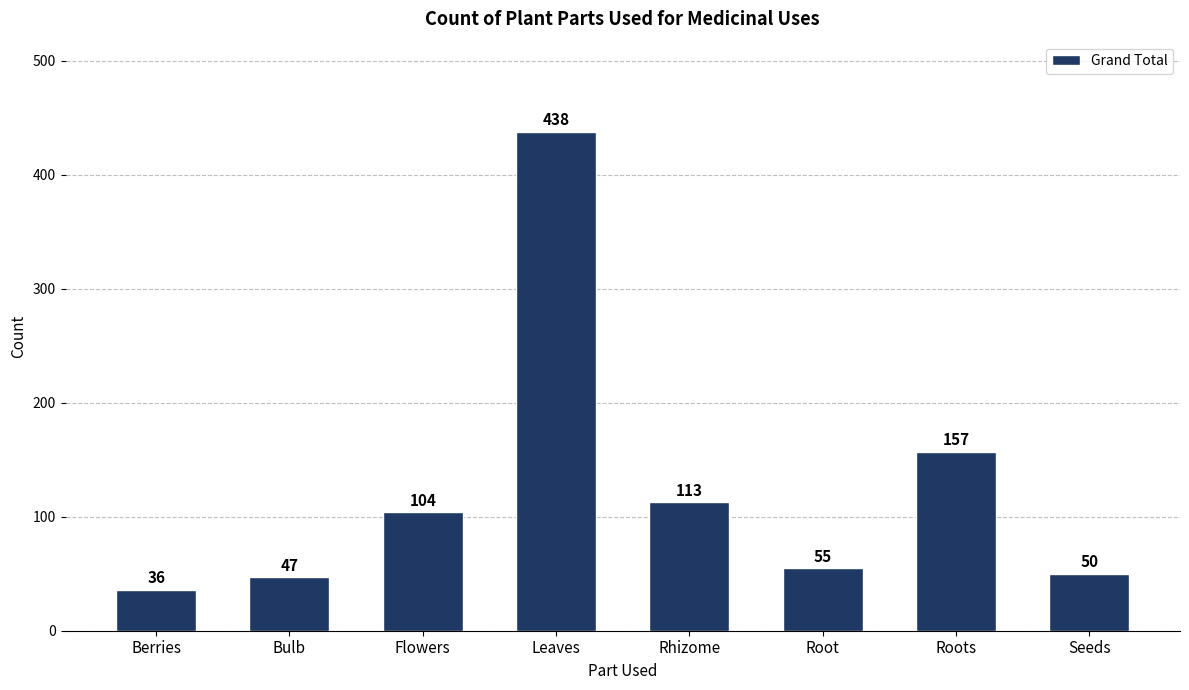

Is it true that the value at Roots is 86?

False